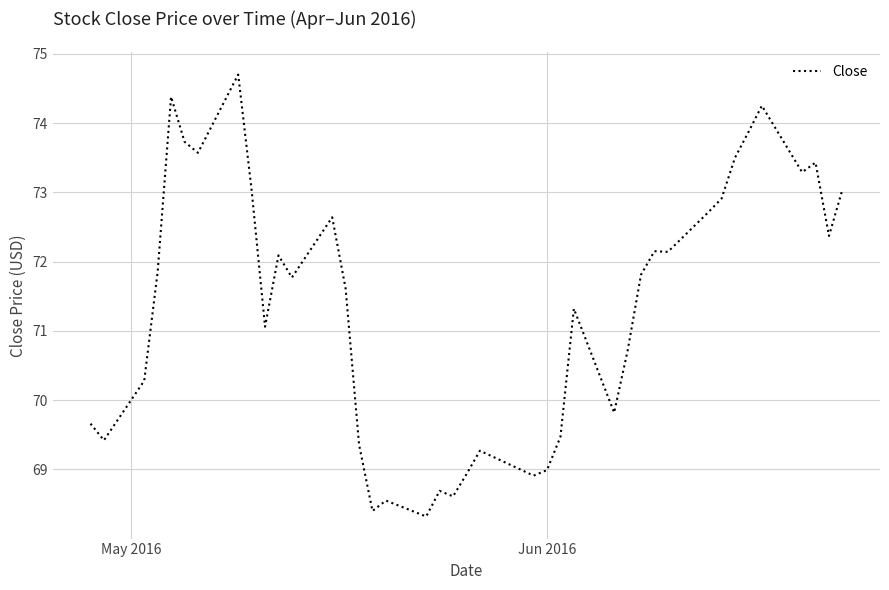

What is the minimum value shown in the chart?

68.3